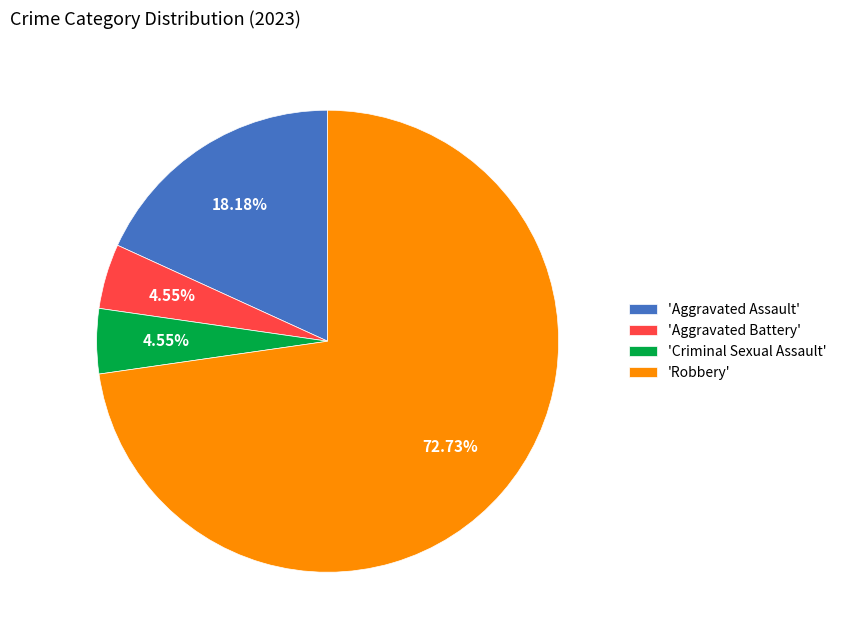

What is the ratio of the value at 'Robbery' to the value at 'Aggravated Assault'?

4.0